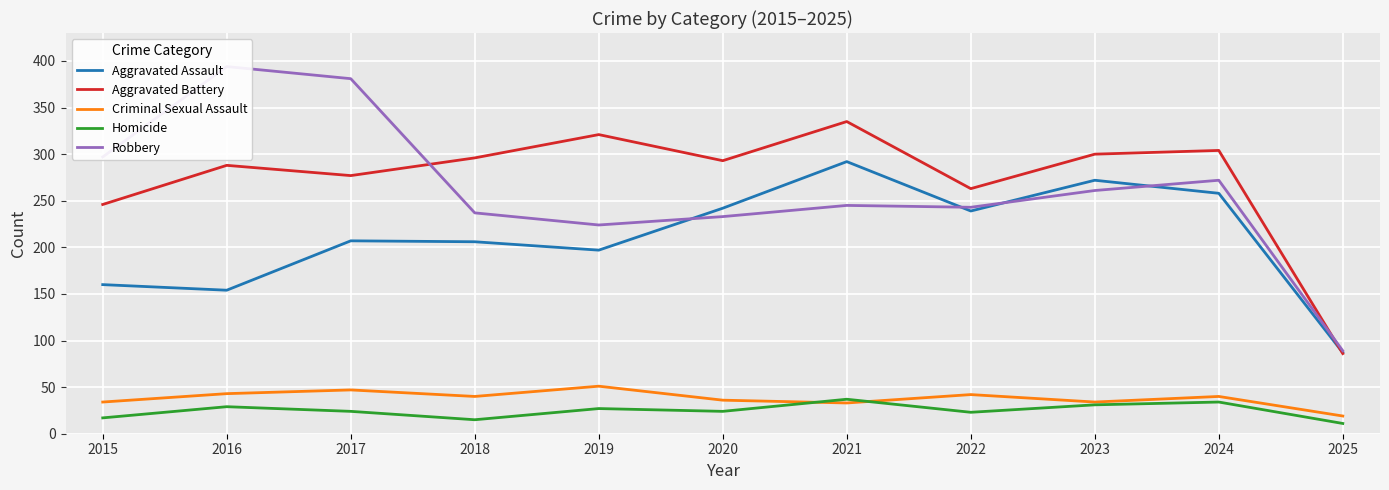

Is the value of Aggravated Battery at 2024 greater than the value of Robbery at 2023?

Yes